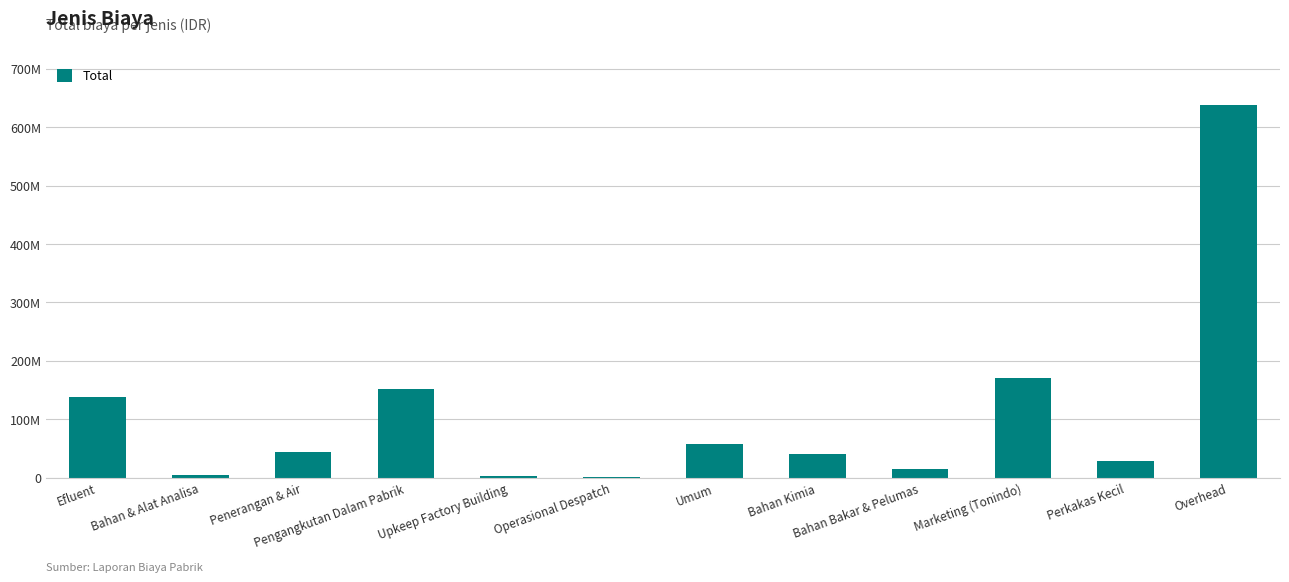

Reading left to right, list all the values displayed in this chart.

138532918	4112709	44758555	152443033	2327000	1481034	58065103	40667042	15696939	170000000	29248732	637491989